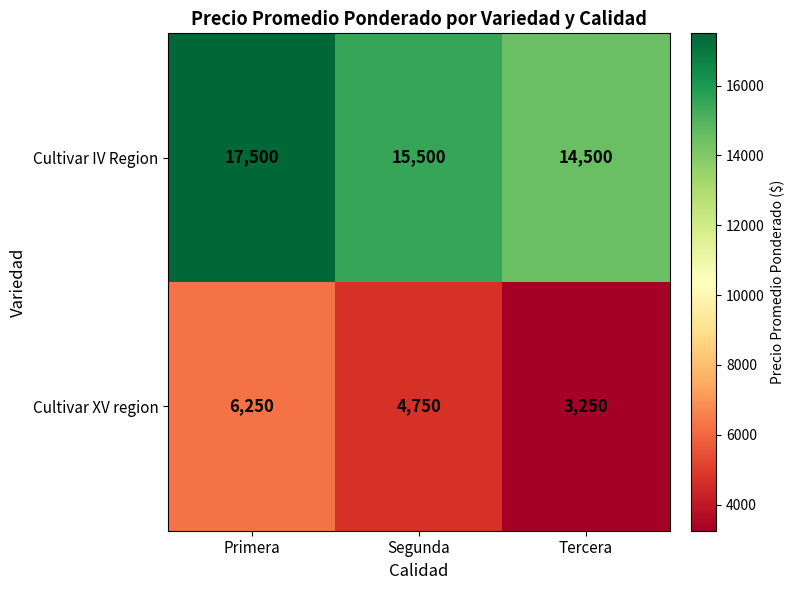

The value of Cultivar IV Region at Primera is 17500. True or false?

True